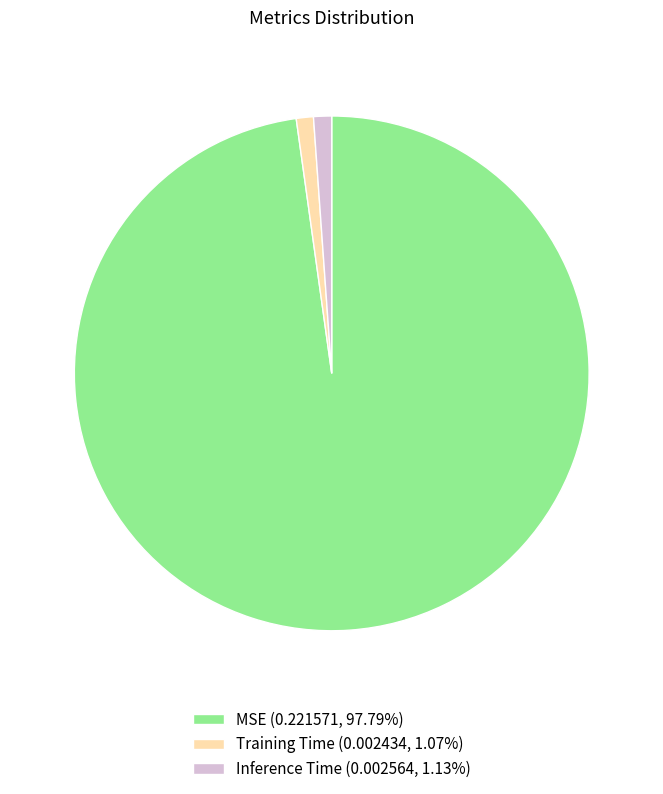

Is MSE (0.221571, 97.79%) the majority of the pie?

Yes